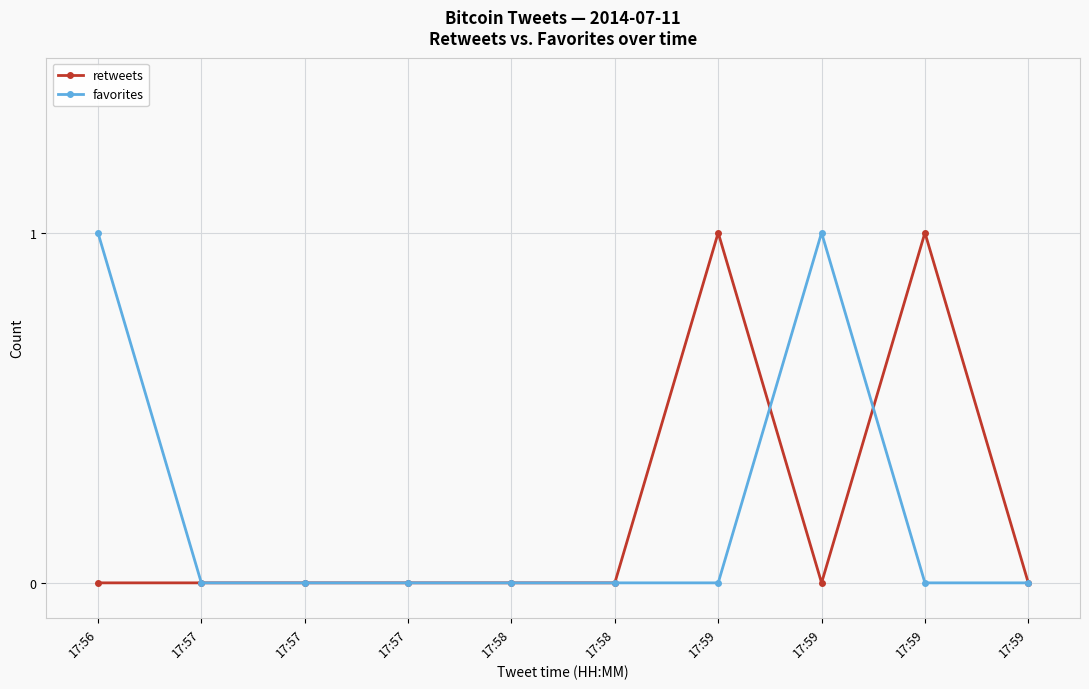

At which category is the sum across all series the highest?

17:56